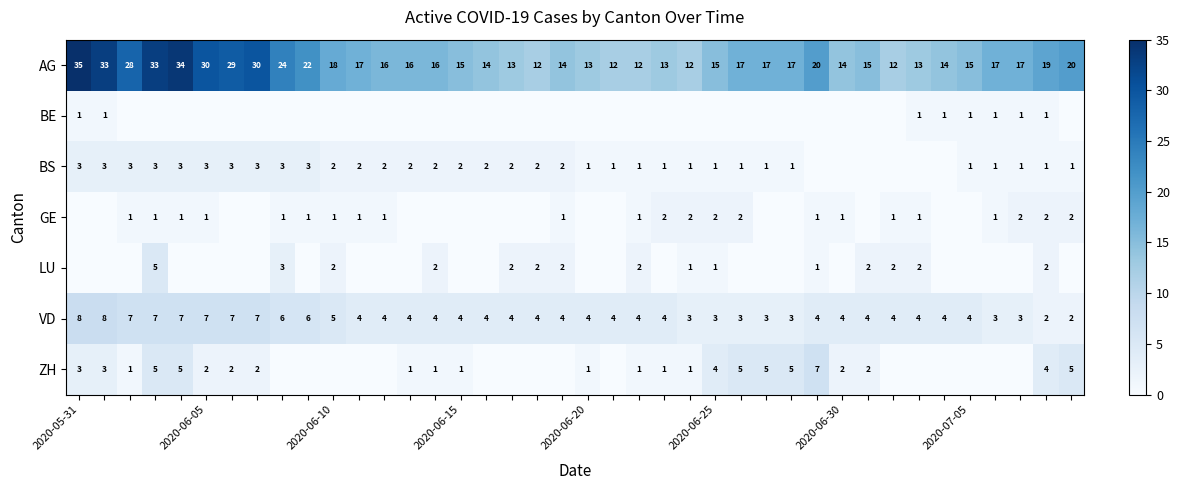

What is the difference between the highest and lowest values at 24?

12